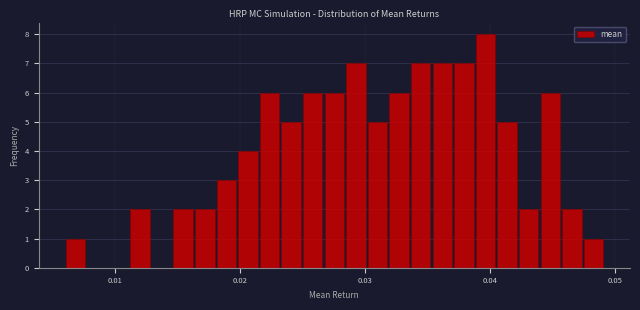

Read against the x-axis, roughly where is the centre of the tallest bar?

0.040